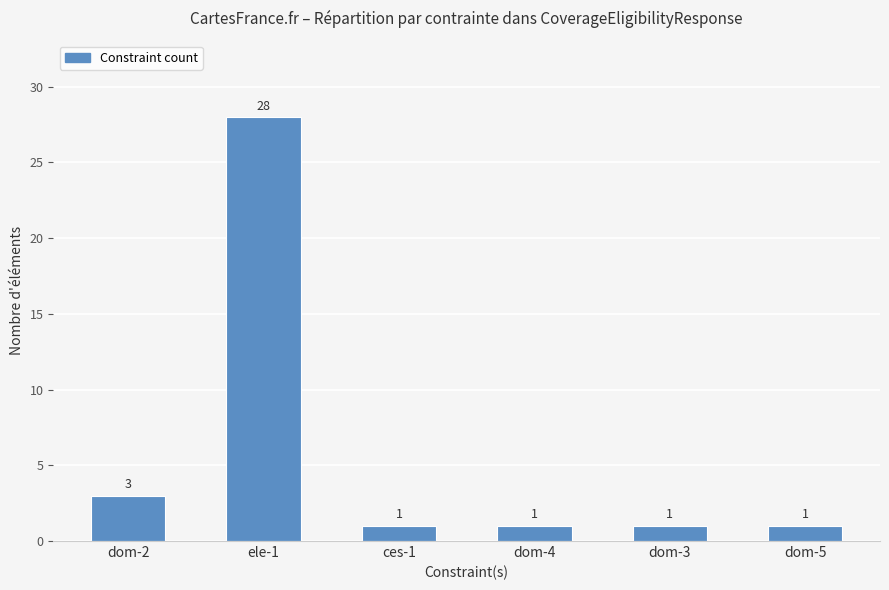

What is the ratio of the value at dom-2 to the value at ele-1?

0.1